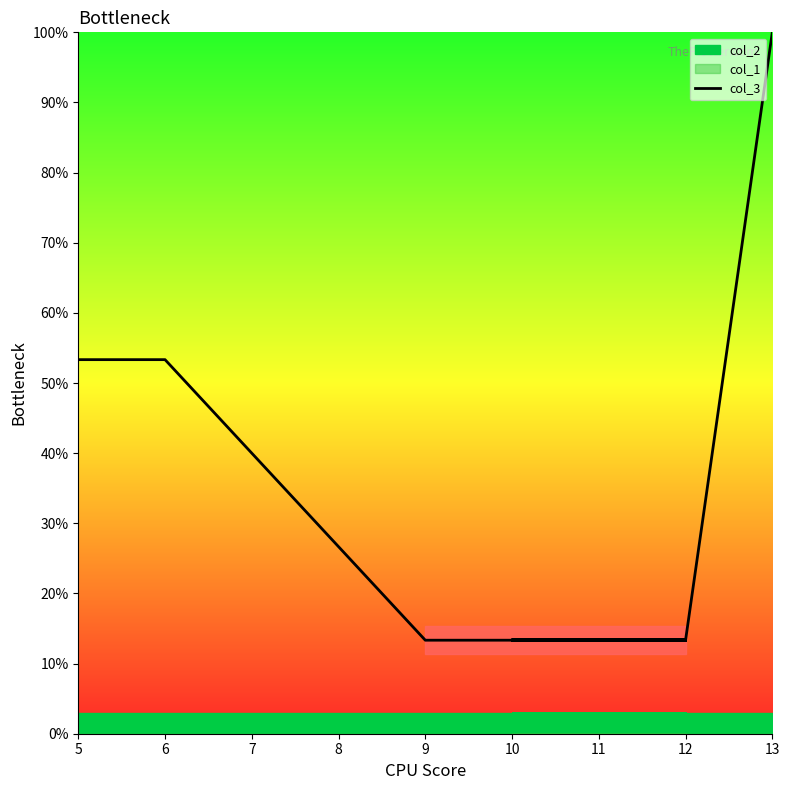

What is the difference between the second highest and minimum values?

40.0